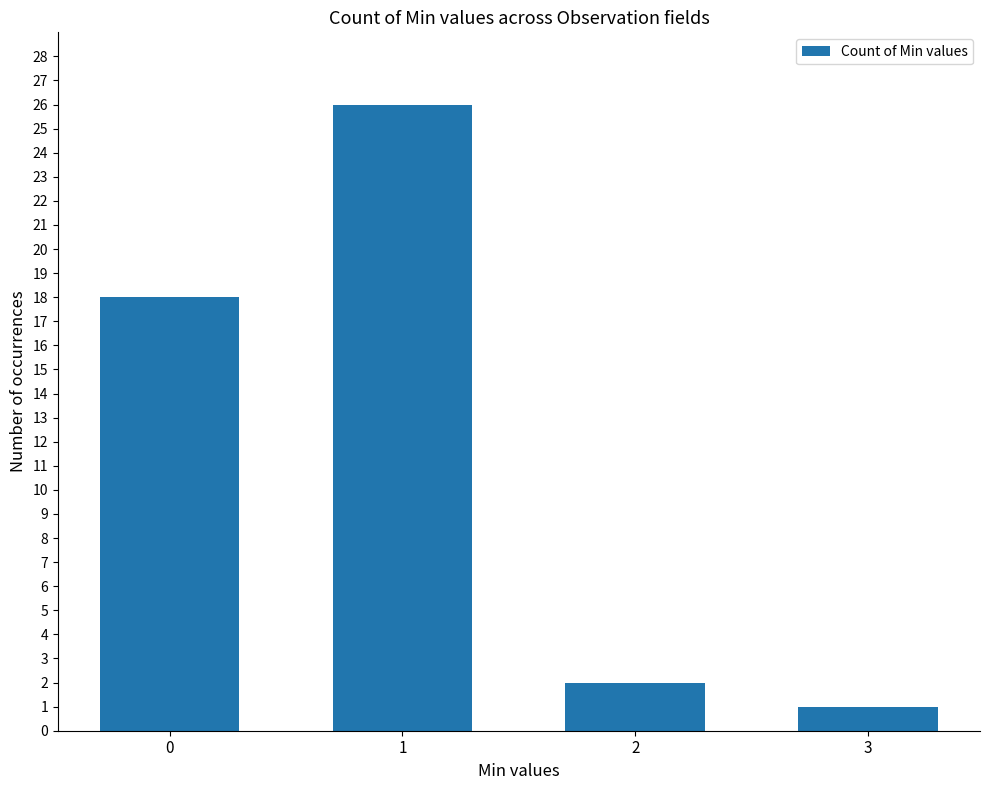

What is the approximate value at 2?

2